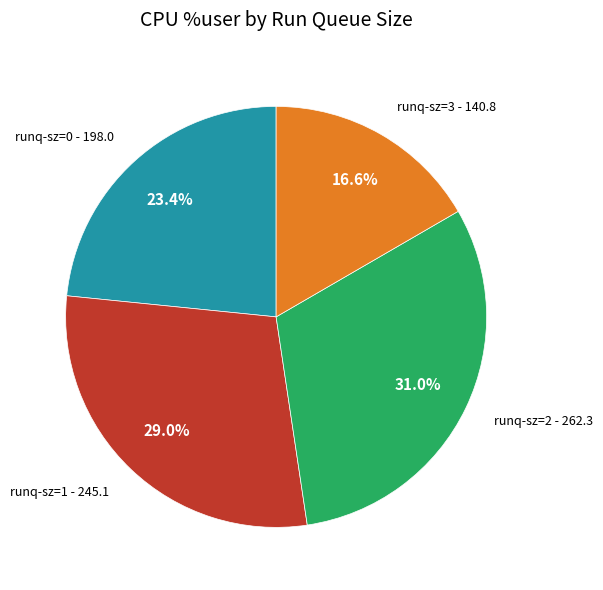

What percentage is NOT represented by runq-sz=1 - 245.1?

71.0%